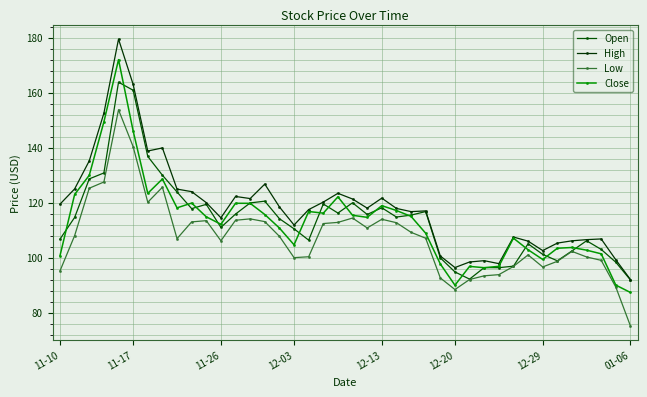

What is the maximum value for Close?

172.0